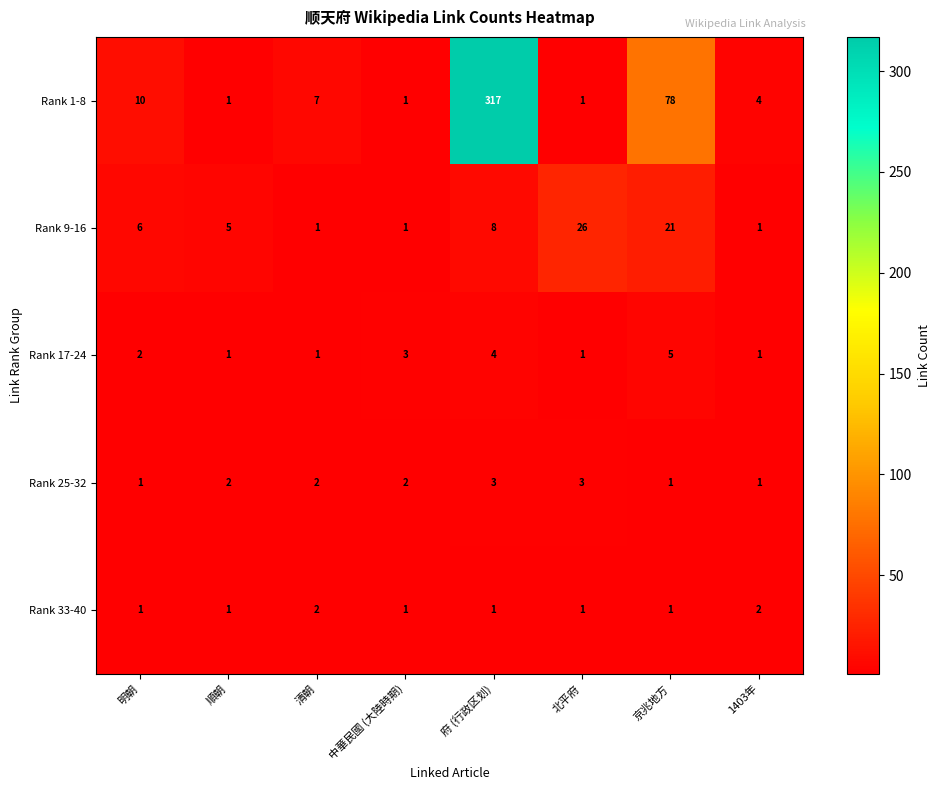

List the series in order of their peak value, lowest first.

Rank 33-40, Rank 25-32, Rank 17-24, Rank 9-16, Rank 1-8